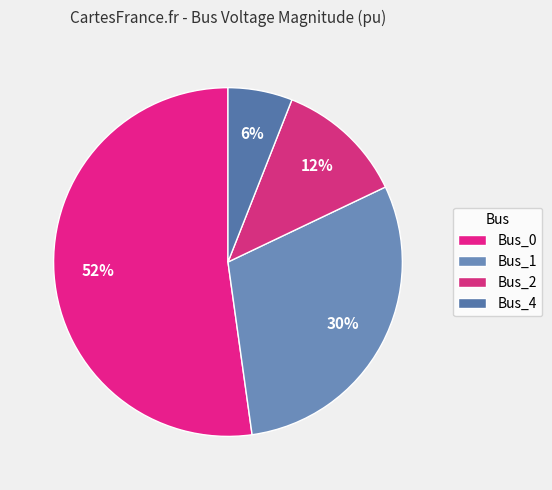

How many slices are in this pie chart?

4